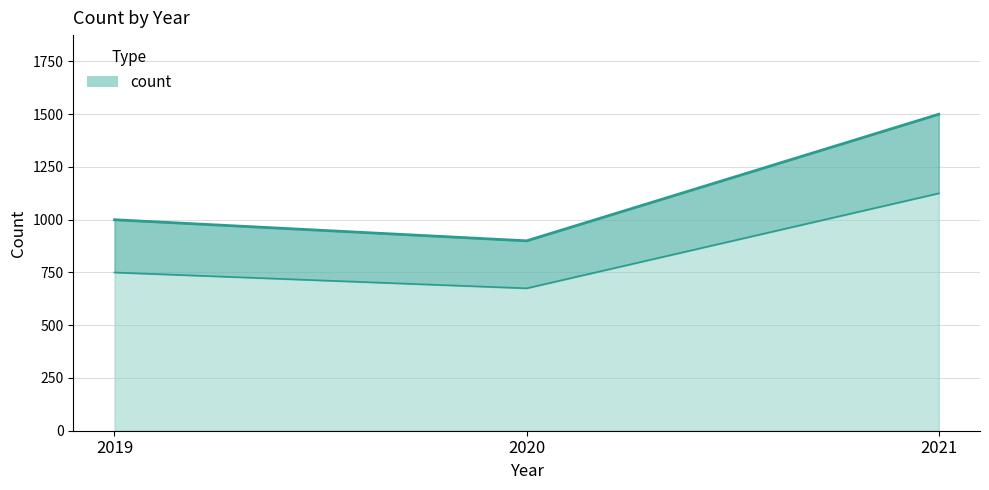

What is the minimum value shown in the chart?

900